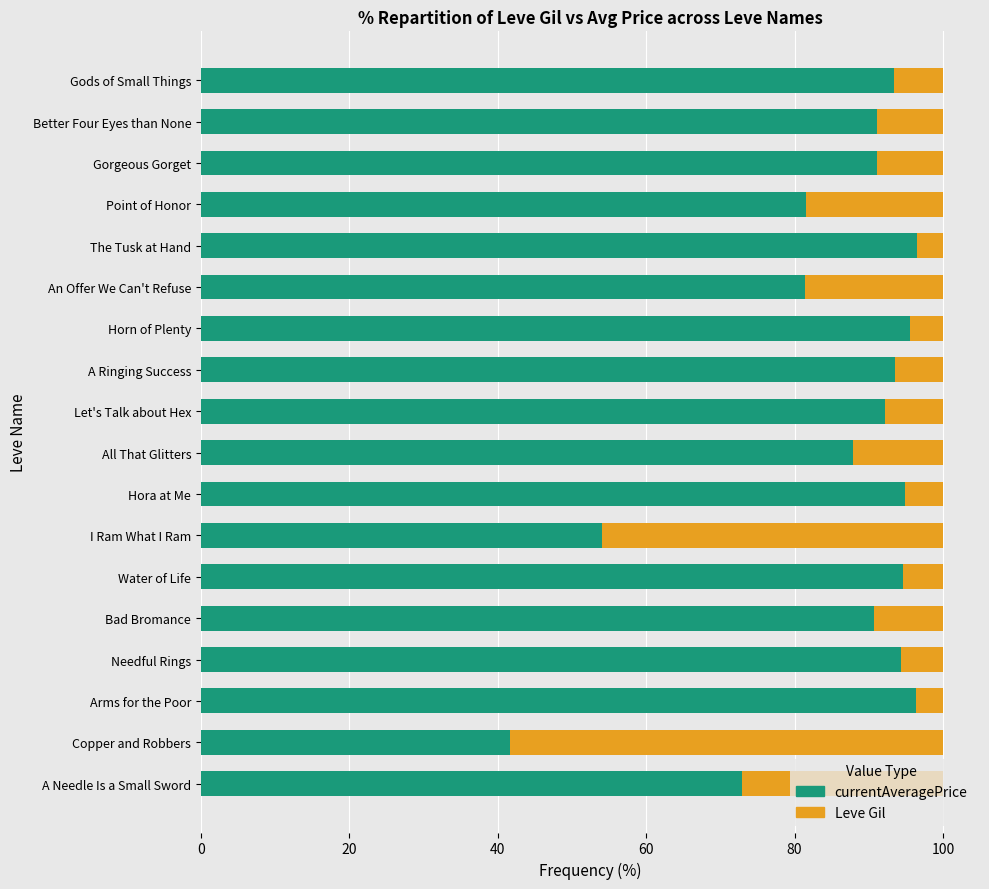

What is the lowest value of the currentAveragePrice series?

41.7